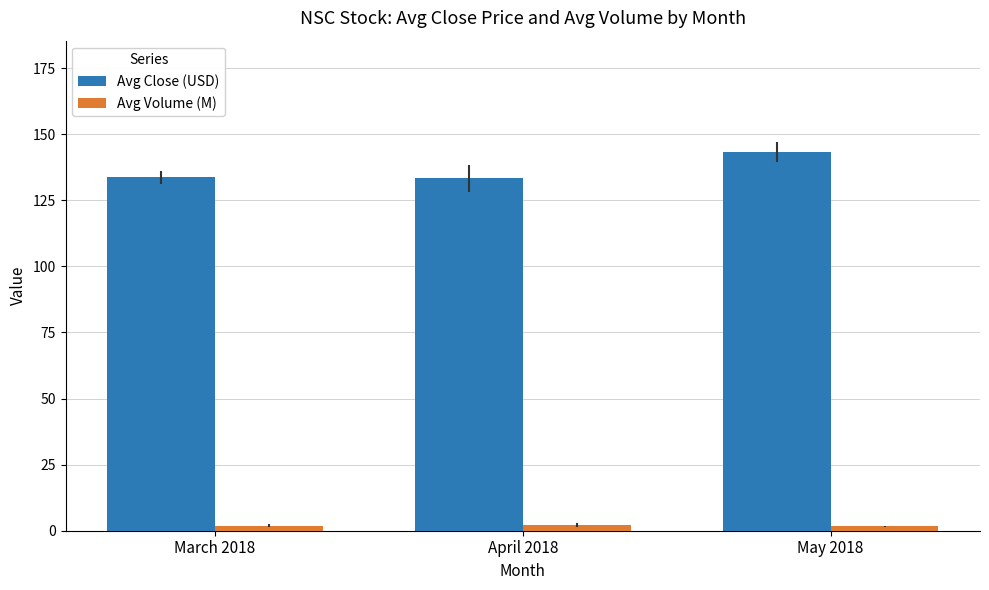

At how many categories does at least one series exceed 15?

3